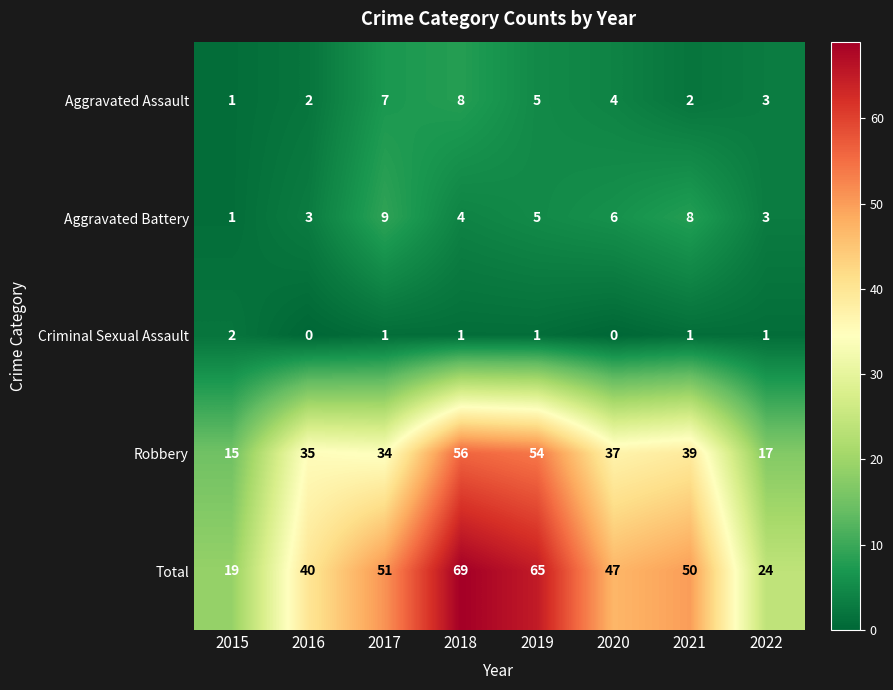

What is the total value across all series at 2021?

100